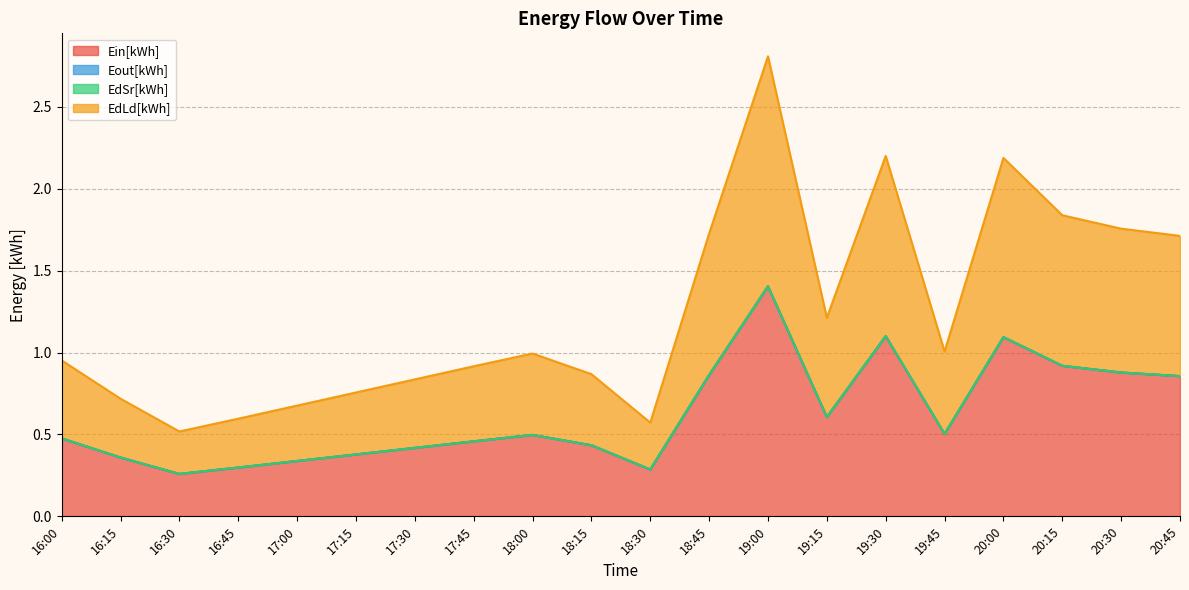

Does the chart have visible grid lines?

Yes